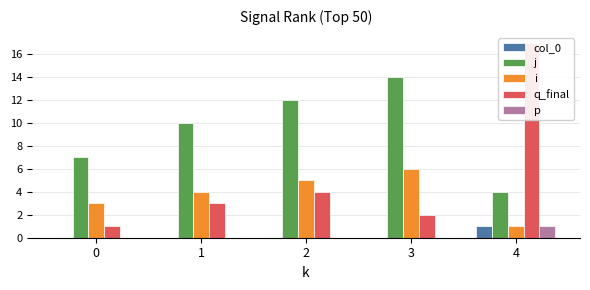

Is it true that j equals 7 at 2?

False